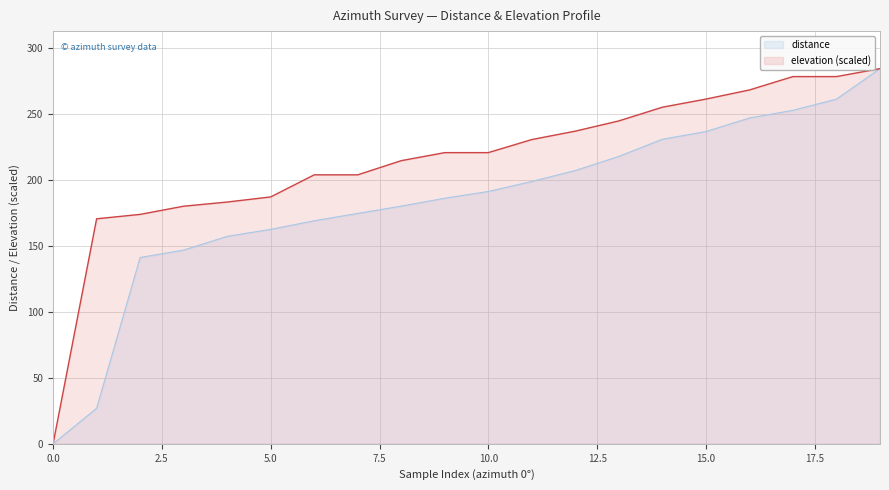

Count the number of categories in the chart.

20